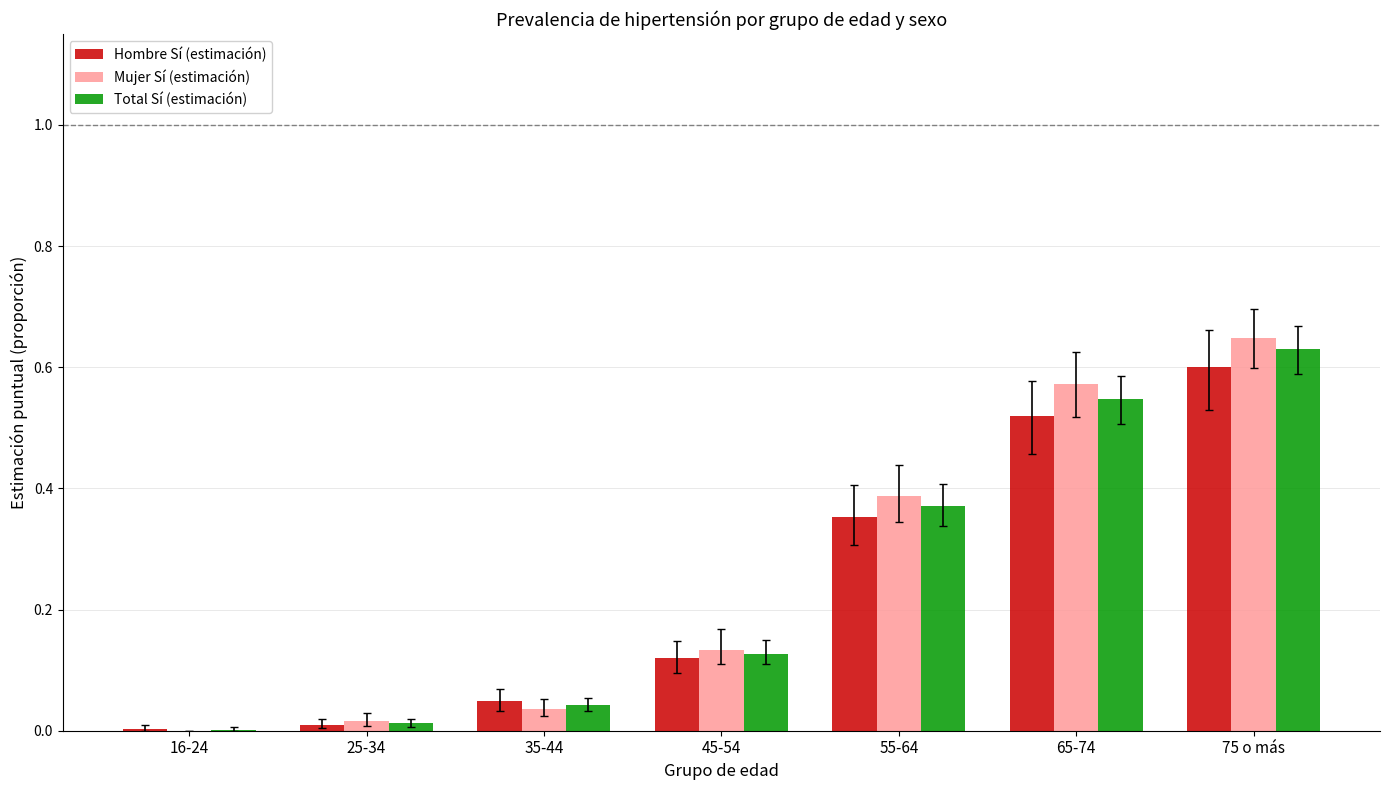

At which category does the chart reach its peak across all series?

75 o más